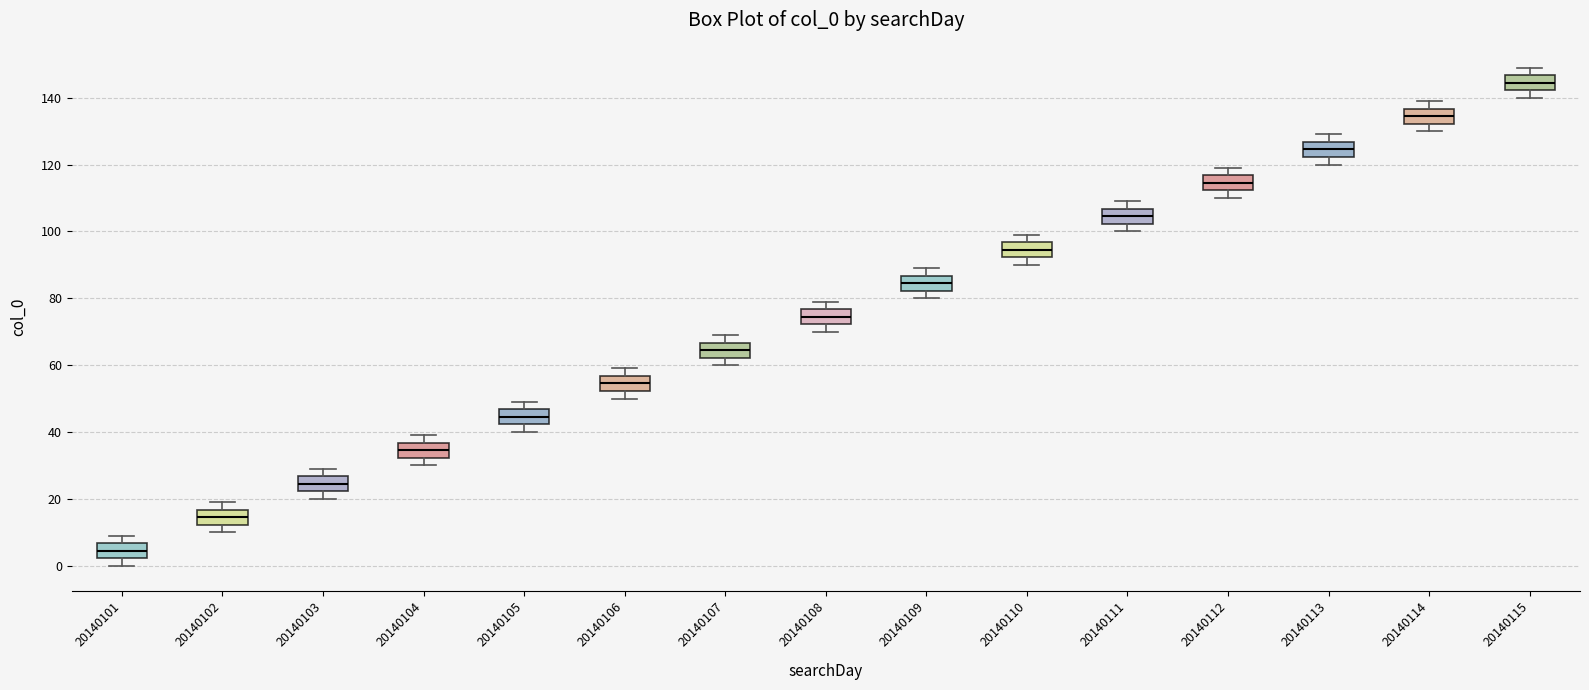

Which box's median line is the lowest?

20140101